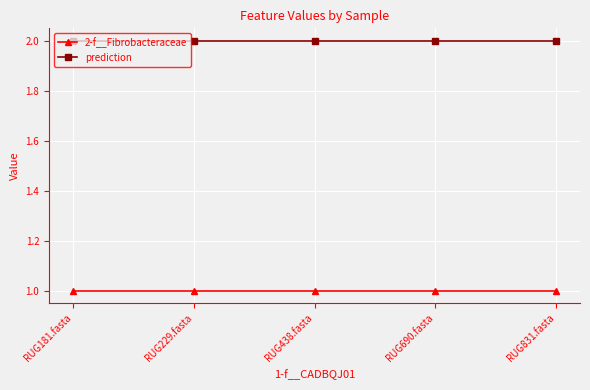

What is the sum of the prediction values at RUG831.fasta and RUG438.fasta?

4